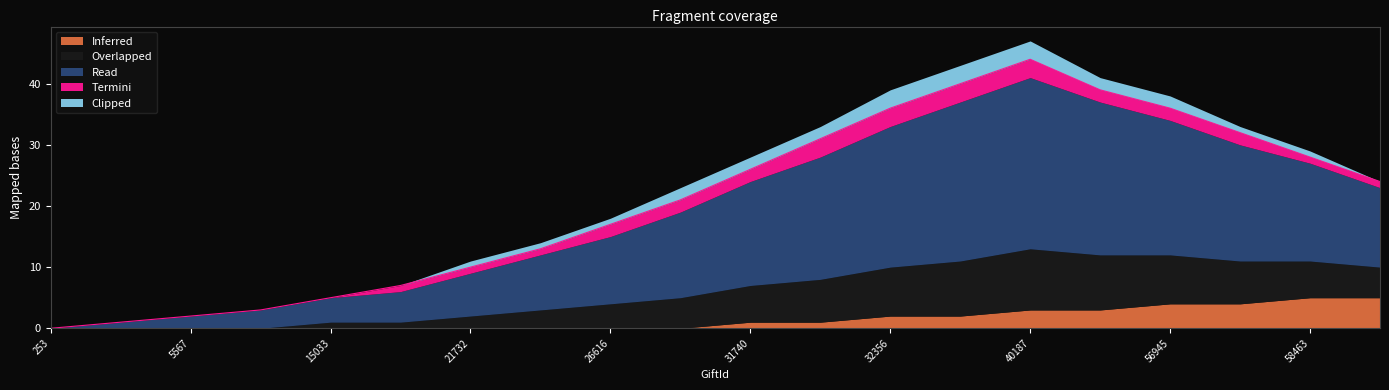

True or false: Termini and Inferred cross at least once.

False